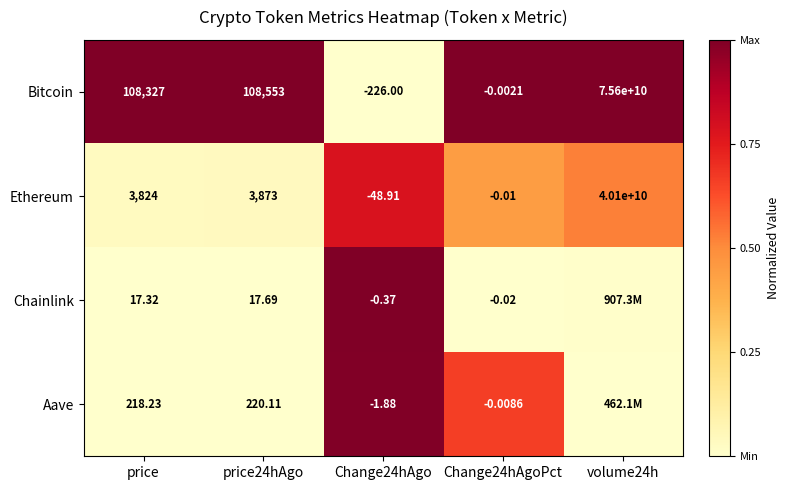

At which category is the sum across all series the highest?

Change24hAgo